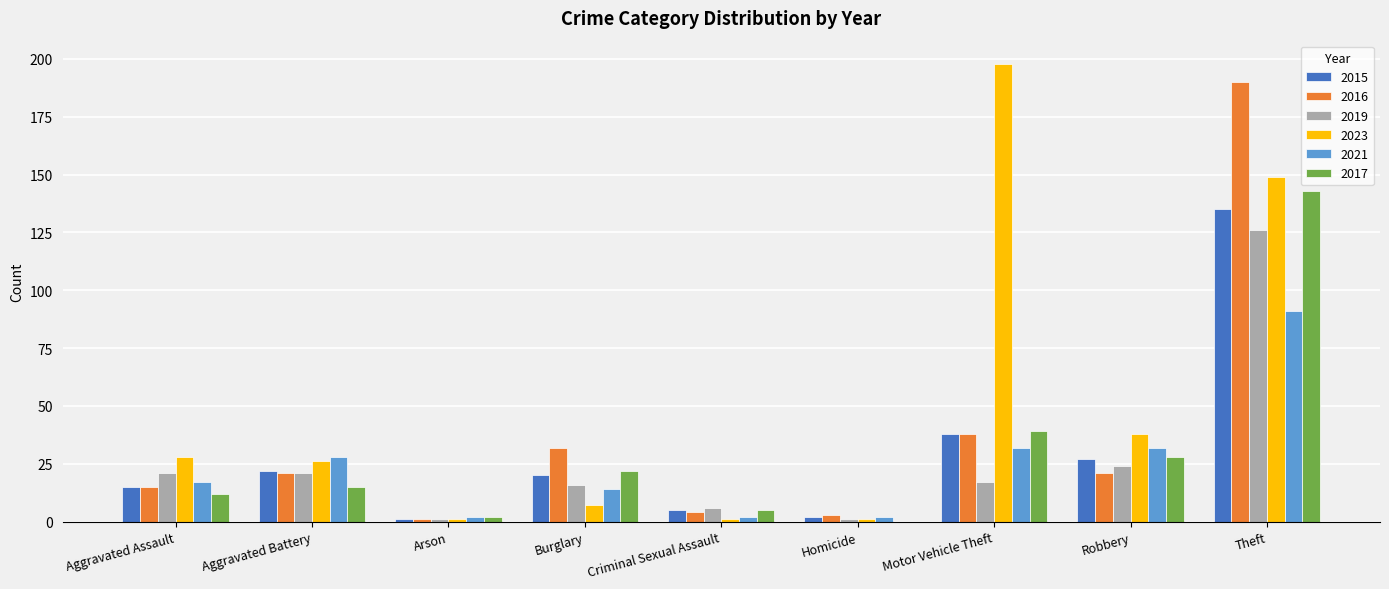

What is the sum of the 2015 values at Burglary and Aggravated Battery?

42